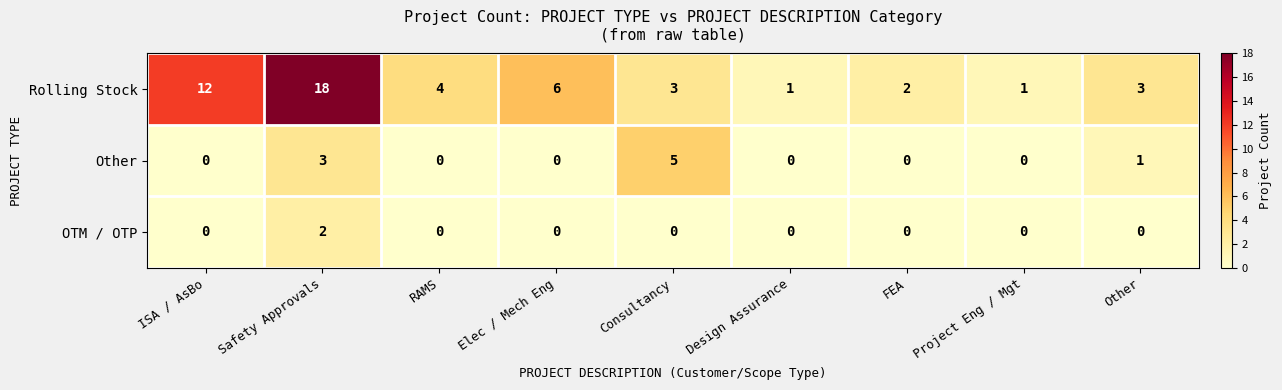

How many series are shown in this chart?

3